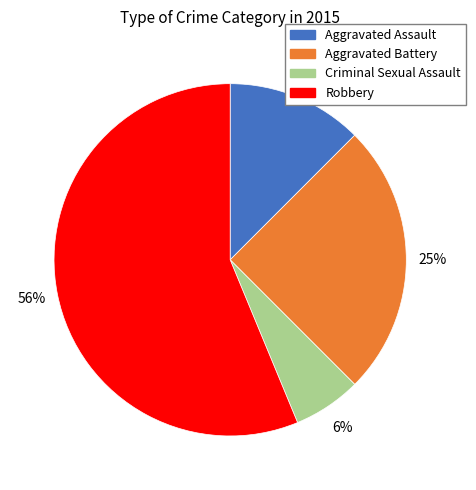

Which category has the smallest portion of the pie?

Criminal Sexual Assault